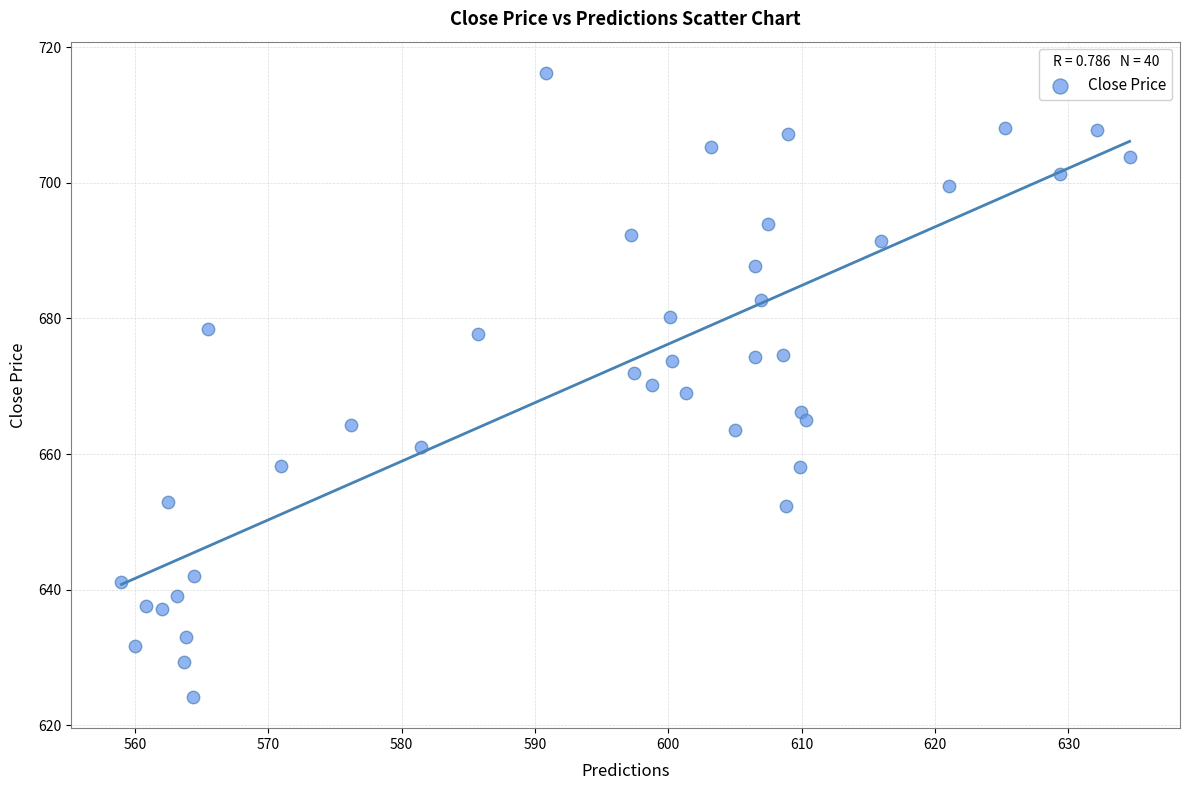

What is the range of X values (max minus min)?

75.6